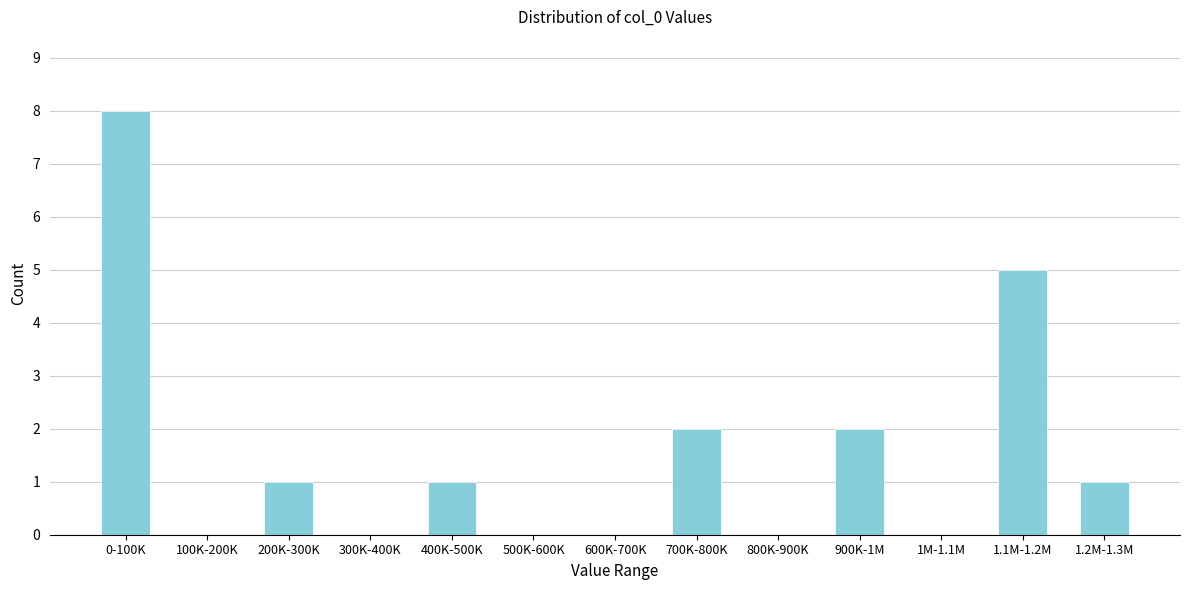

Reading left to right, list all the values displayed in this chart.

0-100K=8	100K-200K=0	200K-300K=1	300K-400K=0	400K-500K=1	500K-600K=0	600K-700K=0	700K-800K=2	800K-900K=0	900K-1M=2	1M-1.1M=0	1.1M-1.2M=5	1.2M-1.3M=1